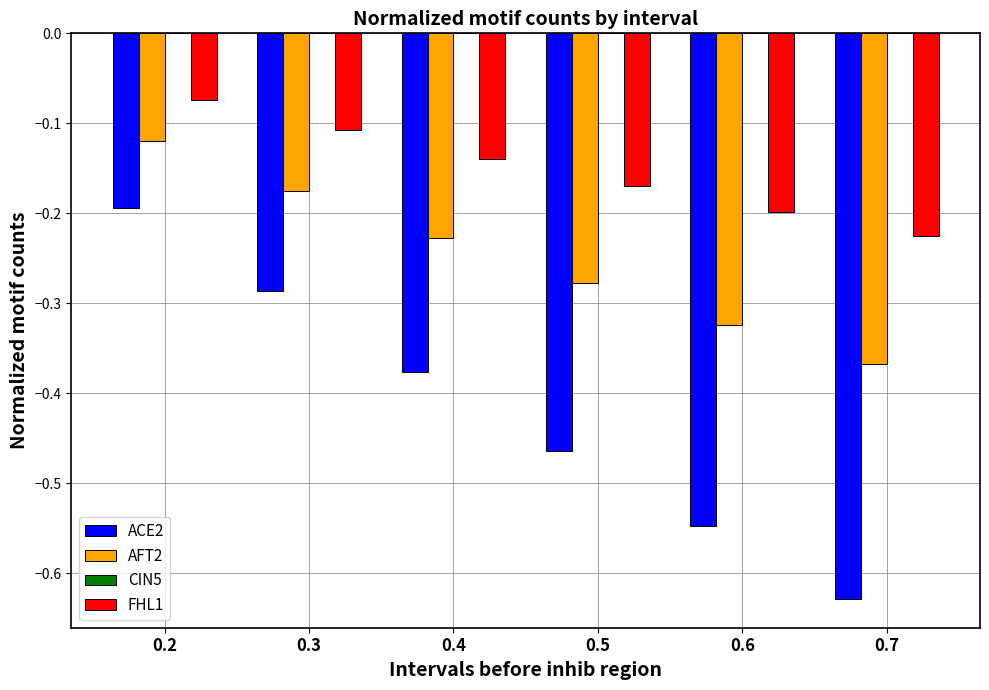

List the series in order of their peak value, highest first.

FHL1, AFT2, ACE2